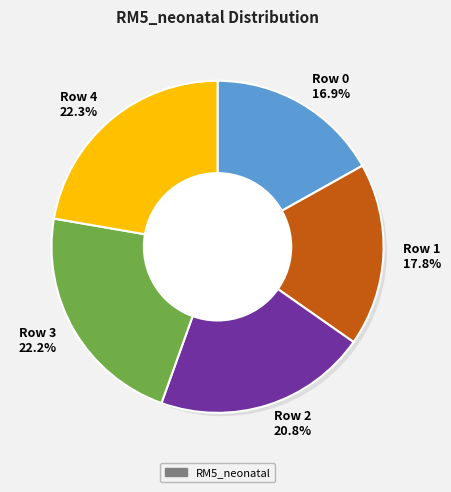

Is it true that Row 0 is 11% of the pie?

False